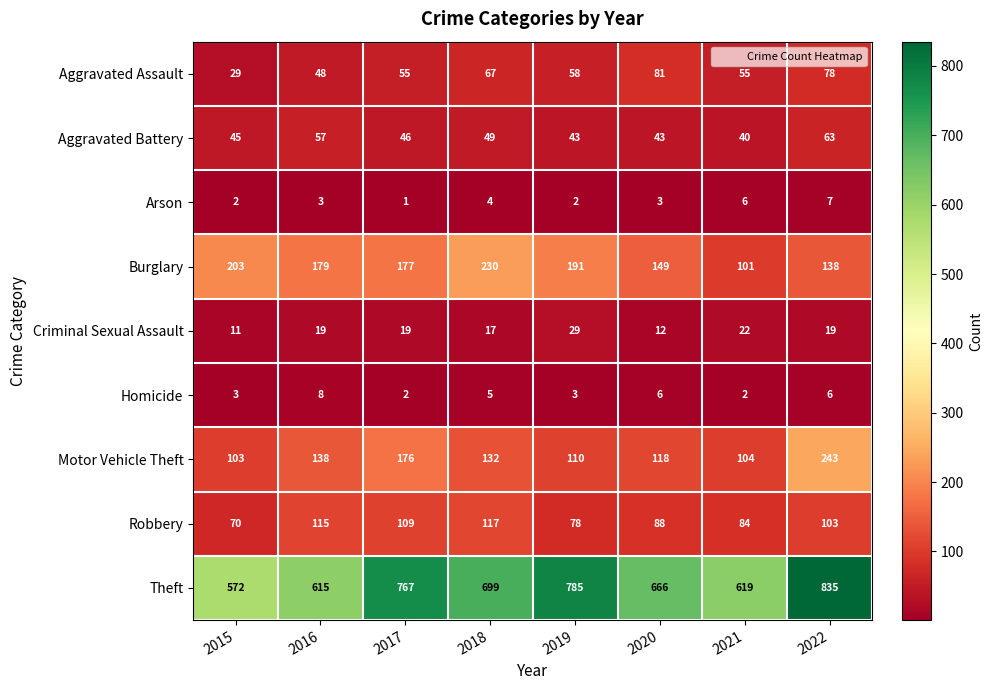

Where does the Aggravated Battery series first go above 46?

2016